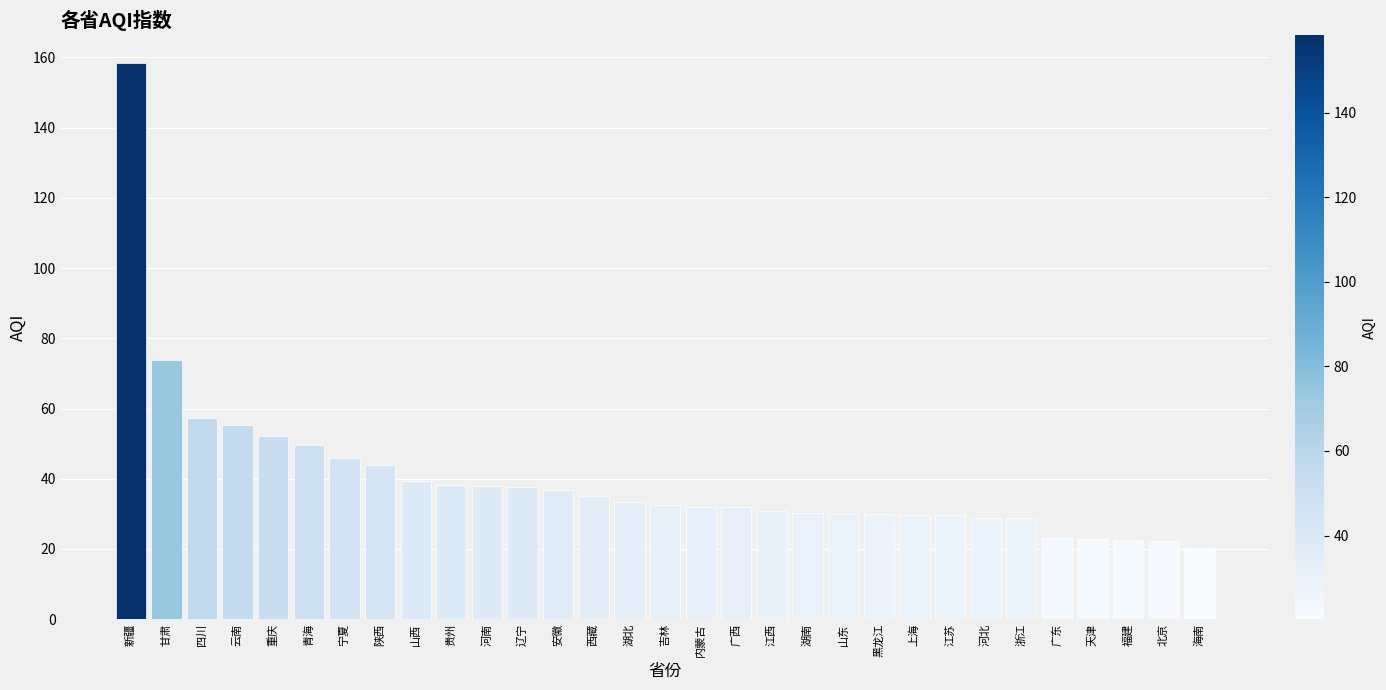

What is the sum of the values at 贵州 and 重庆?

90.4